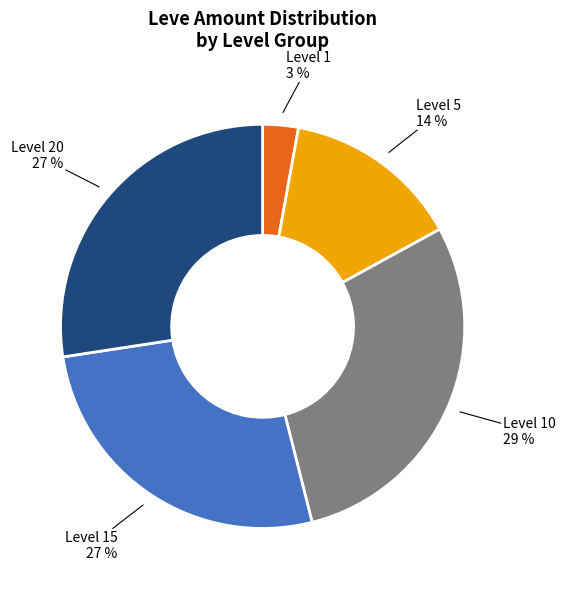

To the nearest percent, what is the difference between the largest and smallest slice percentages?

26%